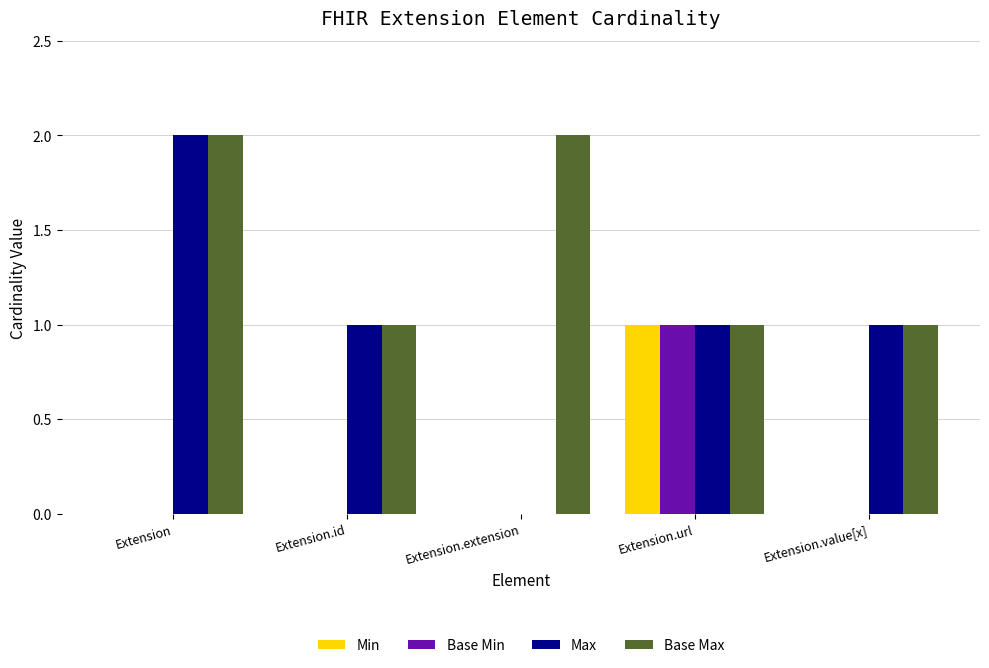

Count the Max values in the range 1 to 2.

4